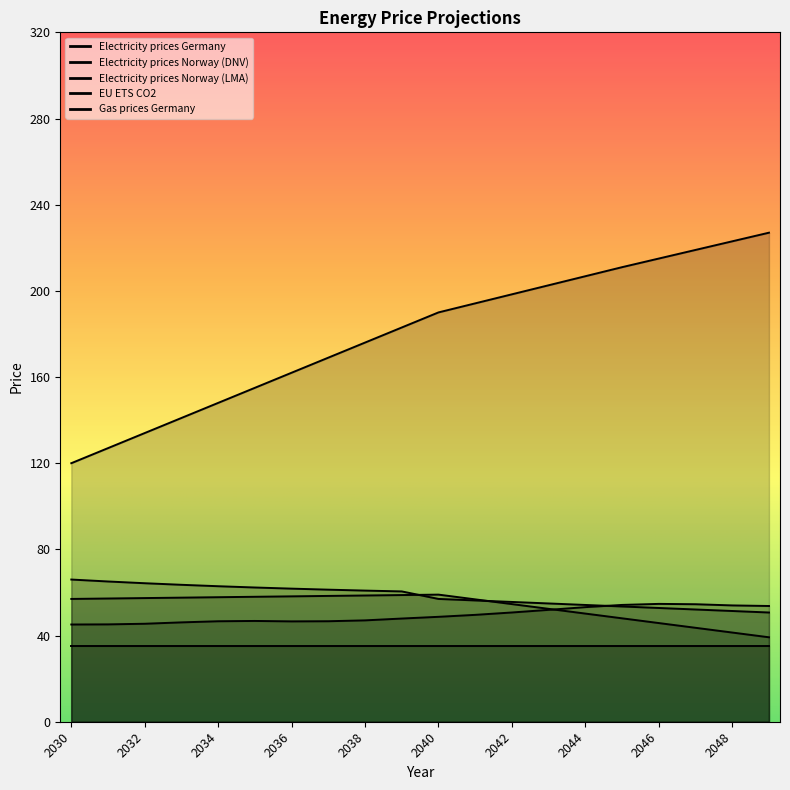

What is the sum of the EU ETS CO2 values at 2035 and 2039?

338.0